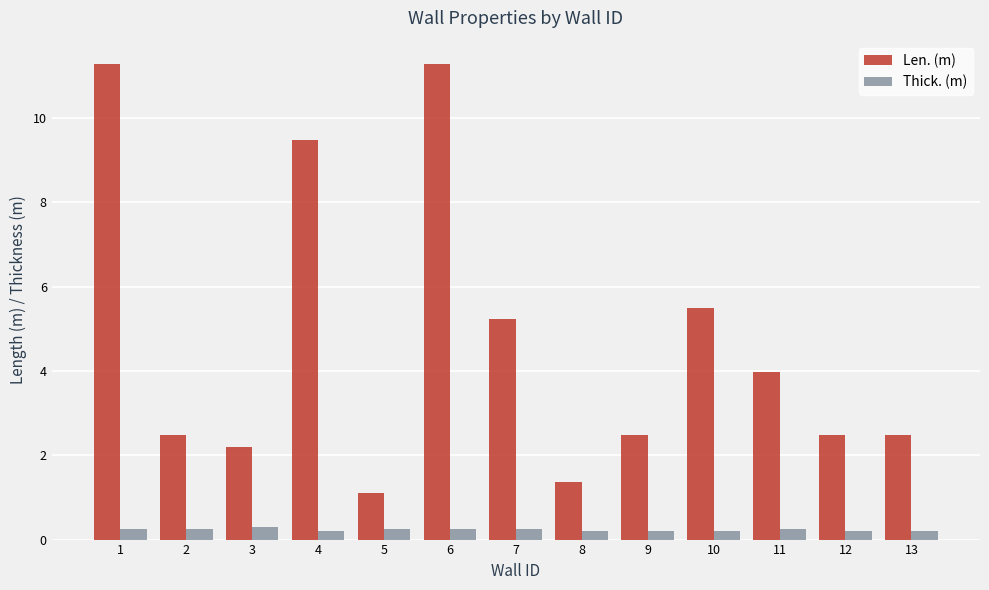

How many groups of bars are there?

13